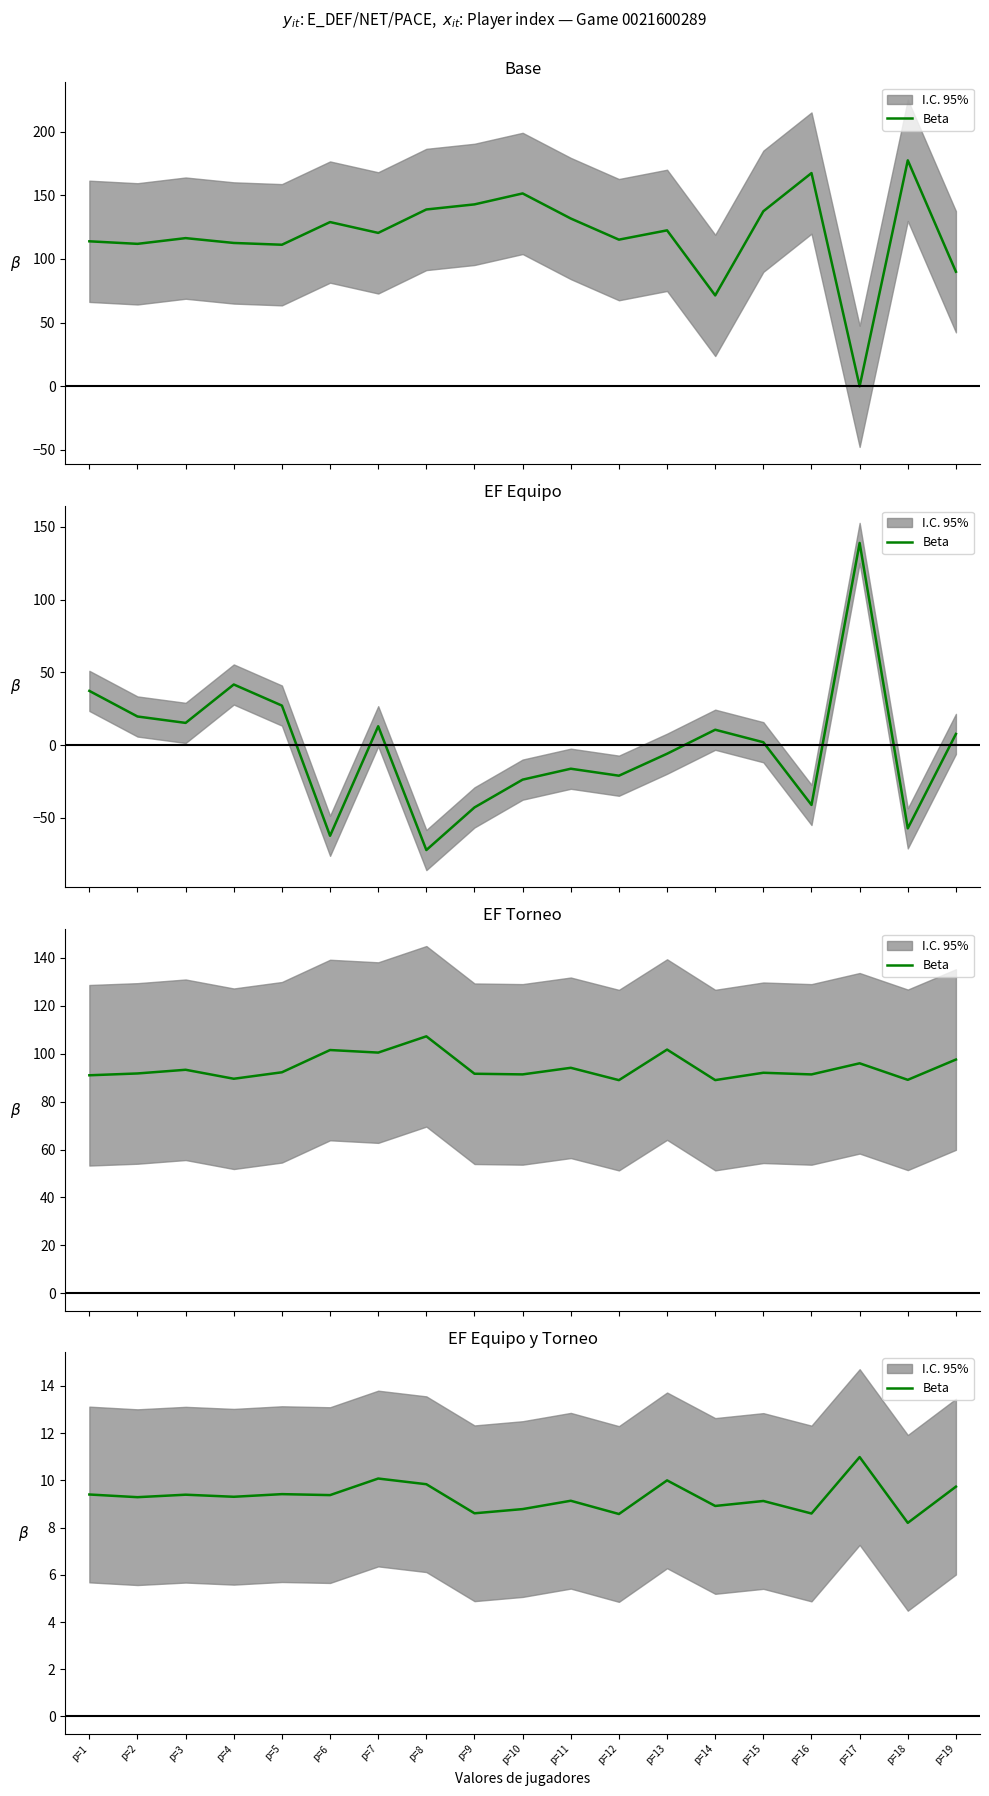

List the labels in order of value, smallest first.

p=18, p=12, p=16, p=9, p=10, p=14, p=15, p=11, p=2, p=4, p=6, p=3, p=1, p=5, p=19, p=8, p=13, p=7, p=17